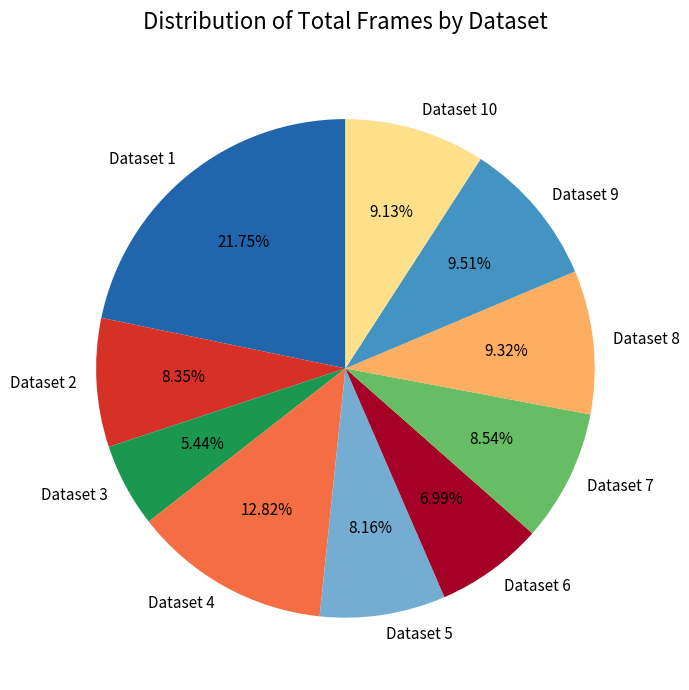

Approximately how many times larger is the value at Dataset 7 compared to Dataset 2?

1.0